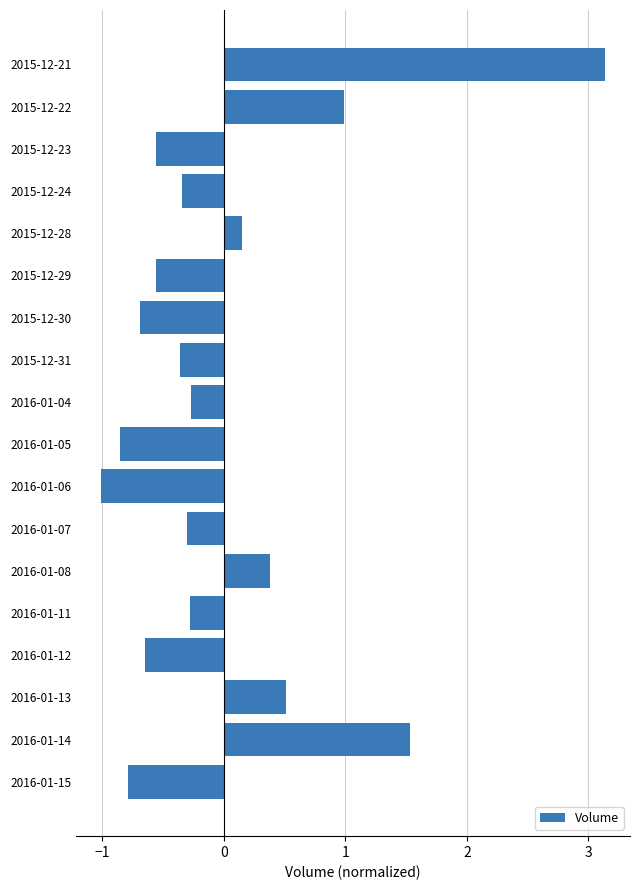

What is the difference between the maximum and second lowest values?

4.0